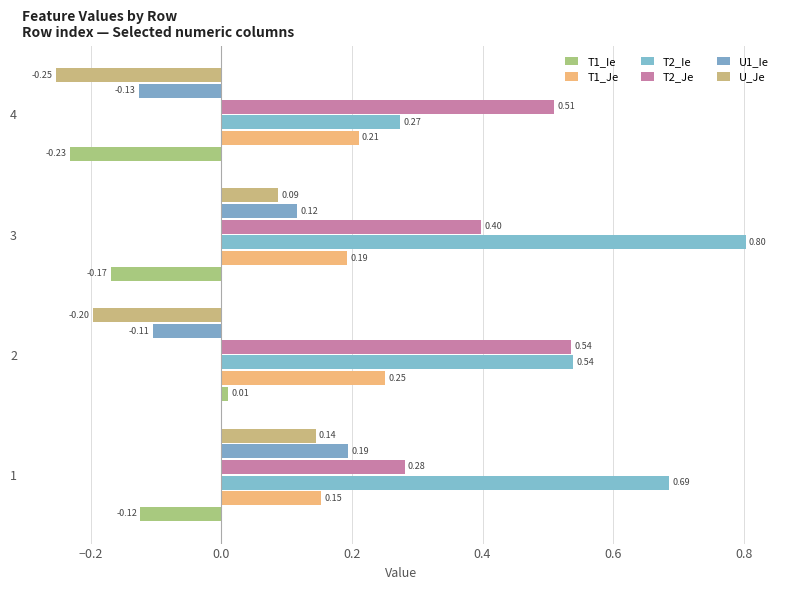

Reading right to left, what are all the values shown in this chart?

T1_Ie: -0.2	-0.2	0.0	-0.1
T1_Je: 0.2	0.2	0.3	0.2
T2_Ie: 0.3	0.8	0.5	0.7
T2_Je: 0.5	0.4	0.5	0.3
U1_Ie: -0.1	0.1	-0.1	0.2
U_Je: -0.3	0.1	-0.2	0.1